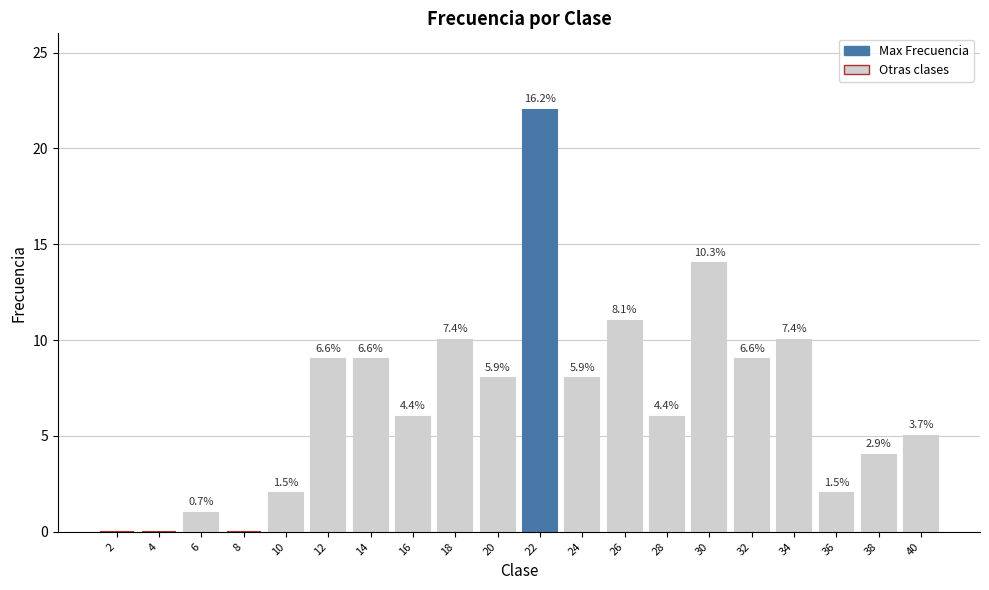

Rank the categories by value from lowest to highest.

2, 4, 8, 6, 10, 36, 38, 40, 16, 28, 20, 24, 12, 14, 32, 18, 34, 26, 30, 22